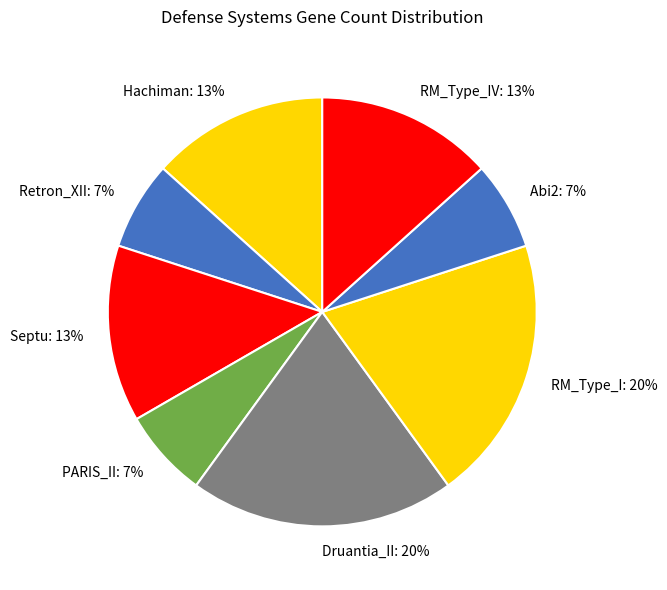

To the nearest percent, what is the average slice percentage?

12%